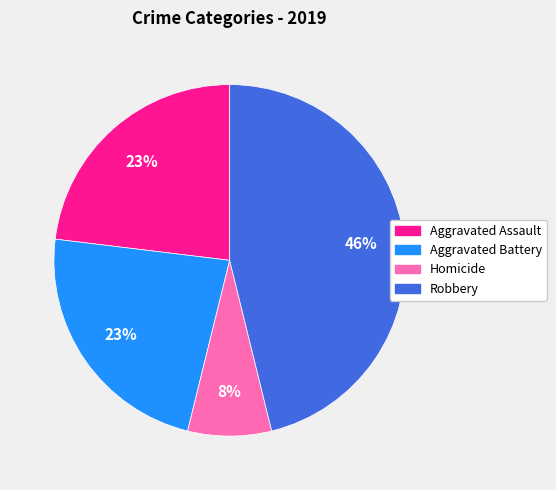

Does any single category account for the majority?

No